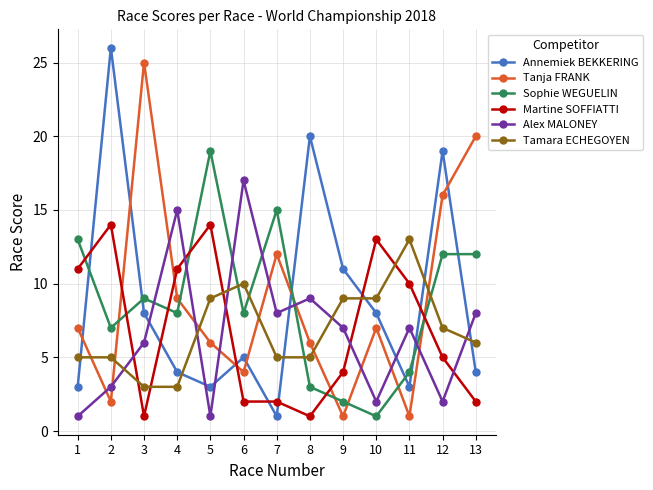

True or false: Tamara ECHEGOYEN has a value of 8 at 2.

False